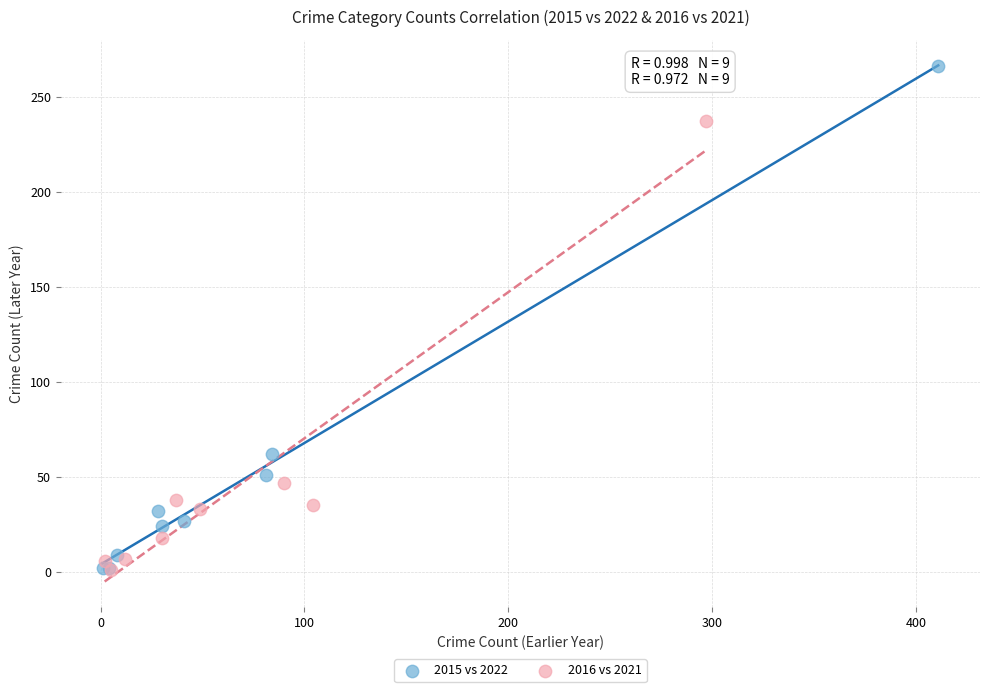

Which series contains the highest Y value?

2015 vs 2022